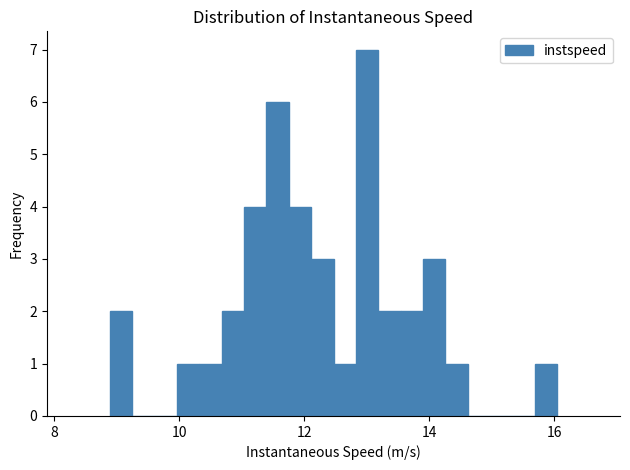

Read against the x-axis, roughly where is the centre of the tallest bar?

13.0